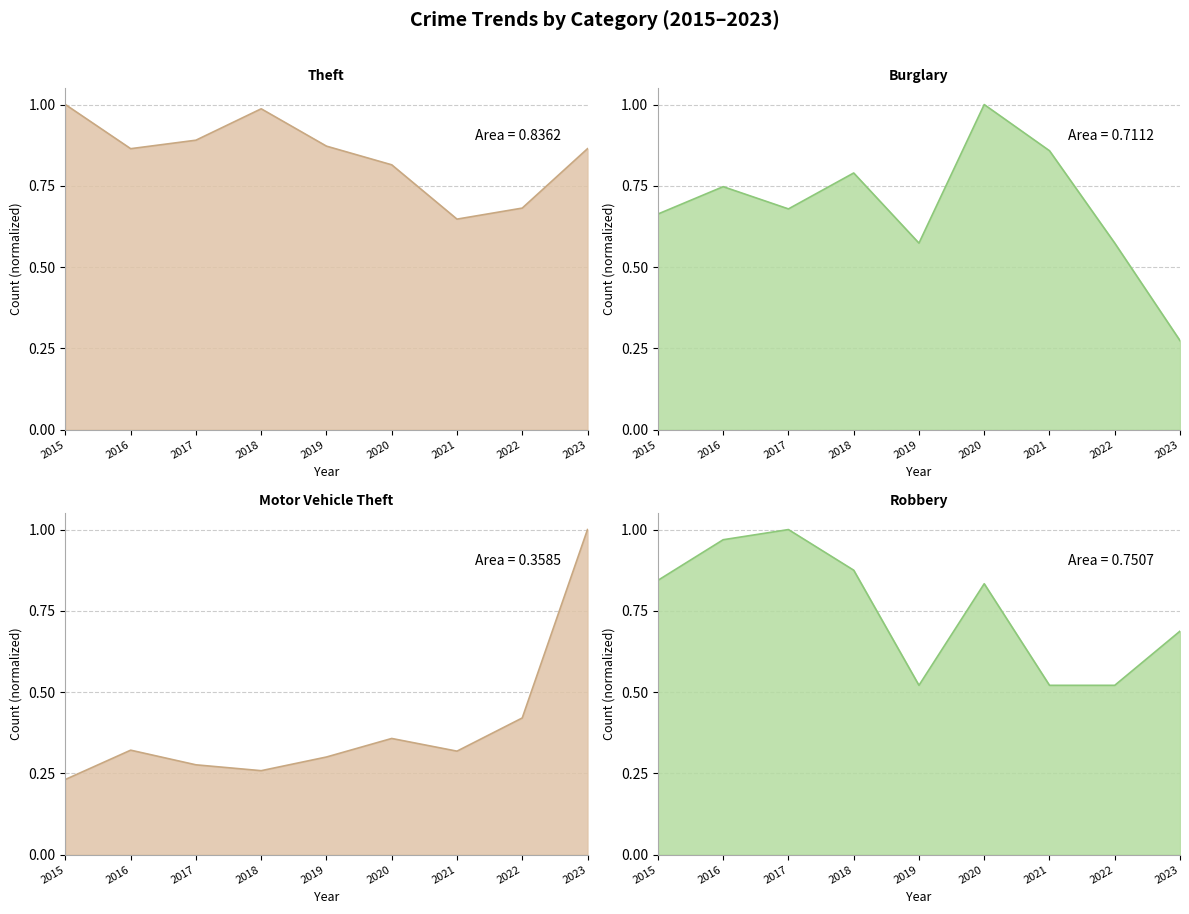

Which series has the largest total across all categories?

Theft